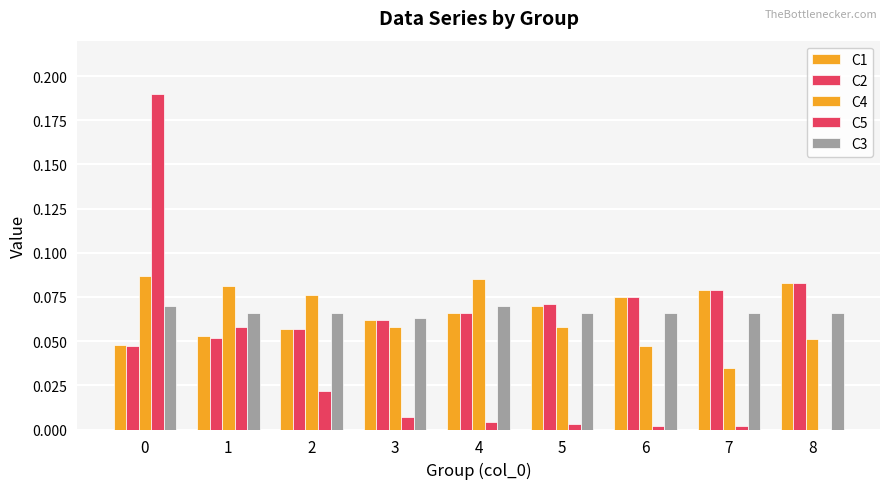

What is the maximum value for C3?

0.1